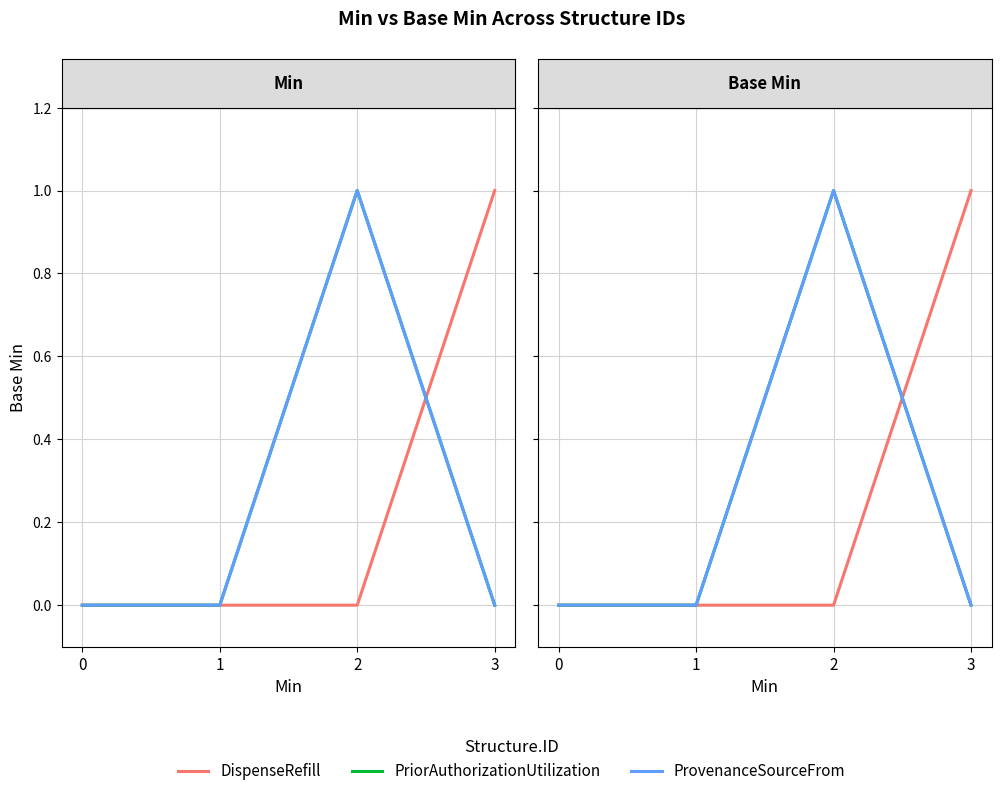

The value of PriorAuthorizationUtilization at 0 is 0. True or false?

True